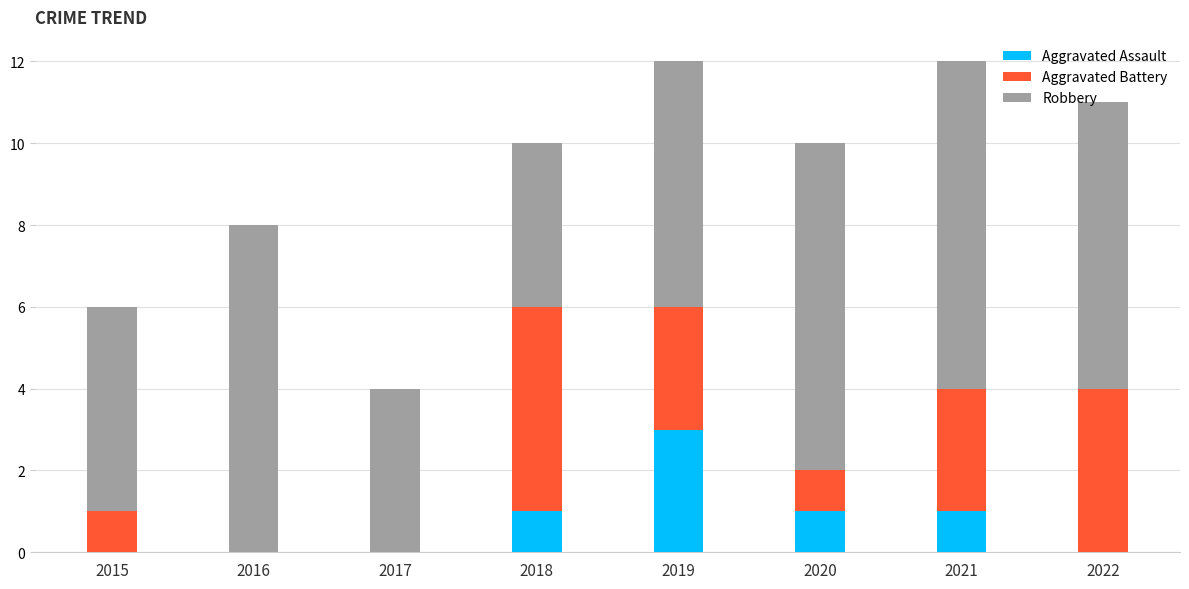

What is the total value across all series at 2017?

4